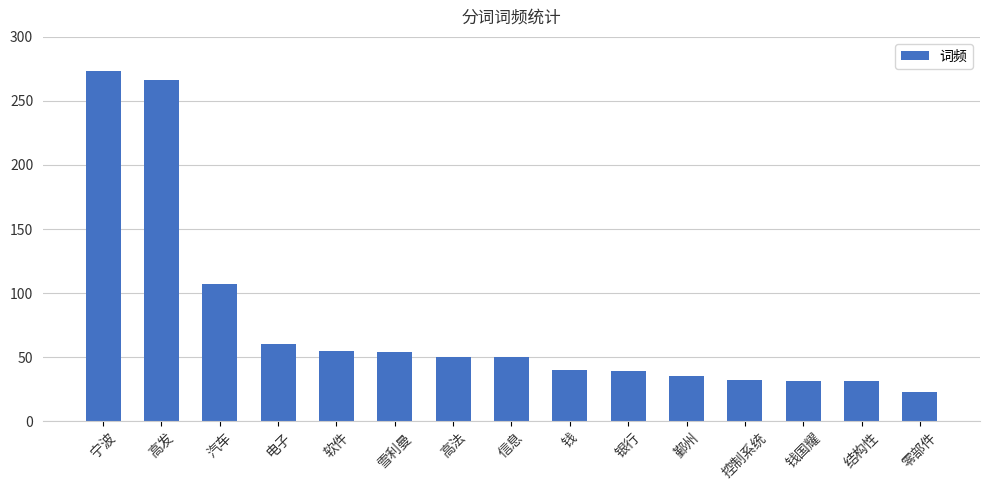

What is the label of the 9th bar from the right?

高法